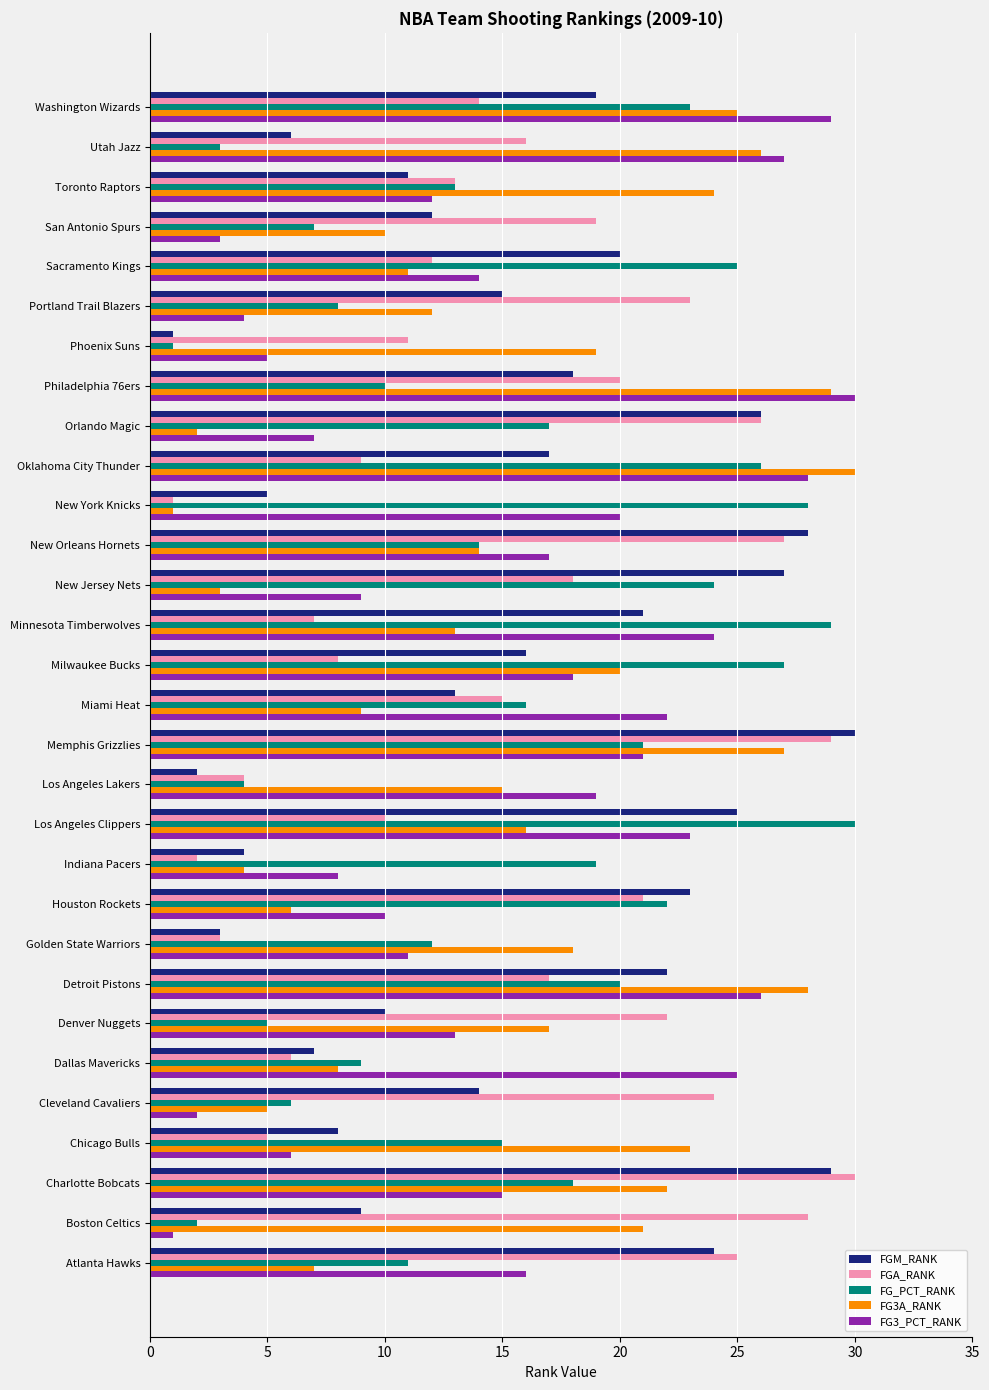

Between Los Angeles Lakers and New York Knicks, which series saw the biggest shift?

FG_PCT_RANK